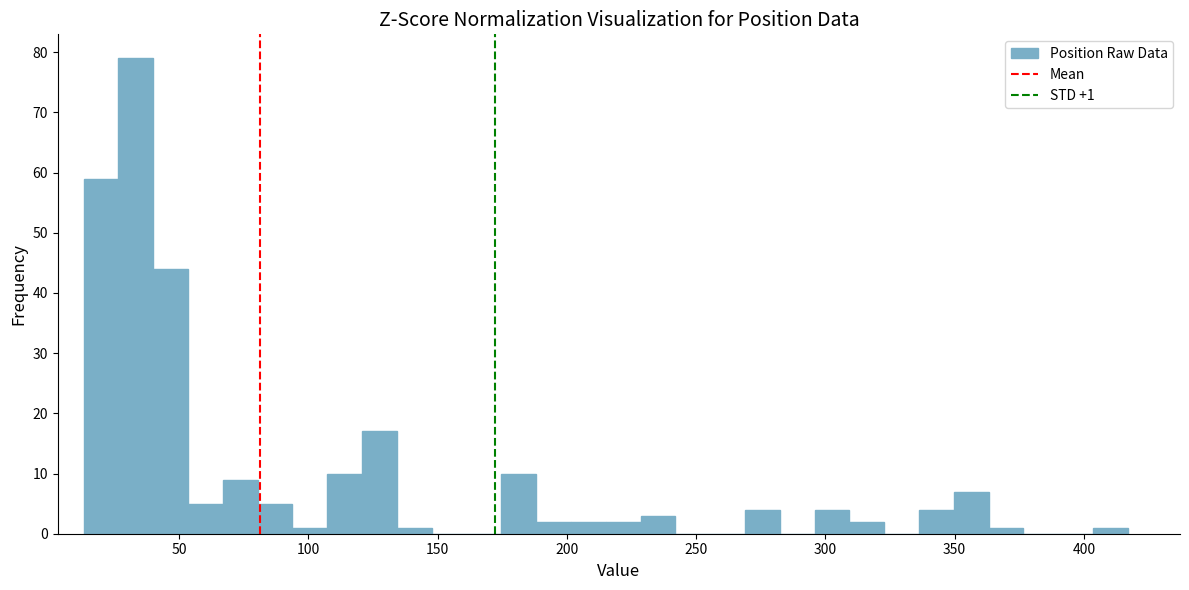

Around what value on the x-axis is the tallest bar? Give the approximate position of its centre, as read against the axis.

35